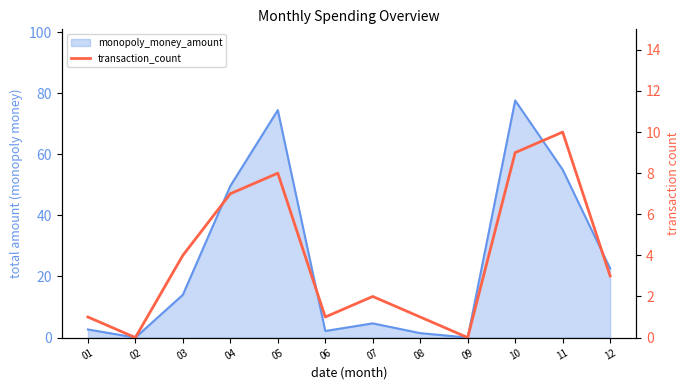

What is the value of the 5th point from the left?

8